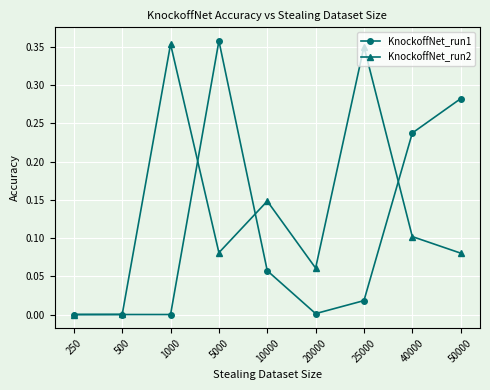

Is it true that KnockoffNet_run1 equals 0.4 at 40000?

False